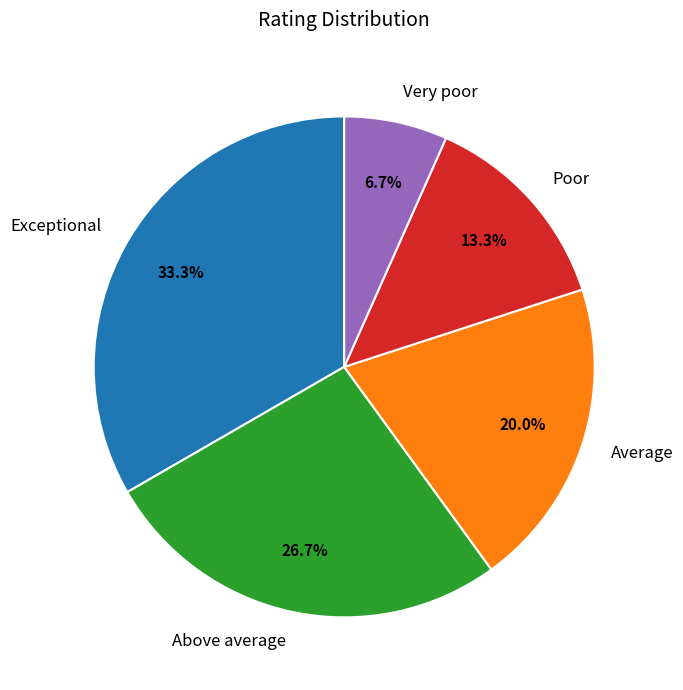

To the nearest percent, what is the difference between the largest and smallest slice percentages?

27%